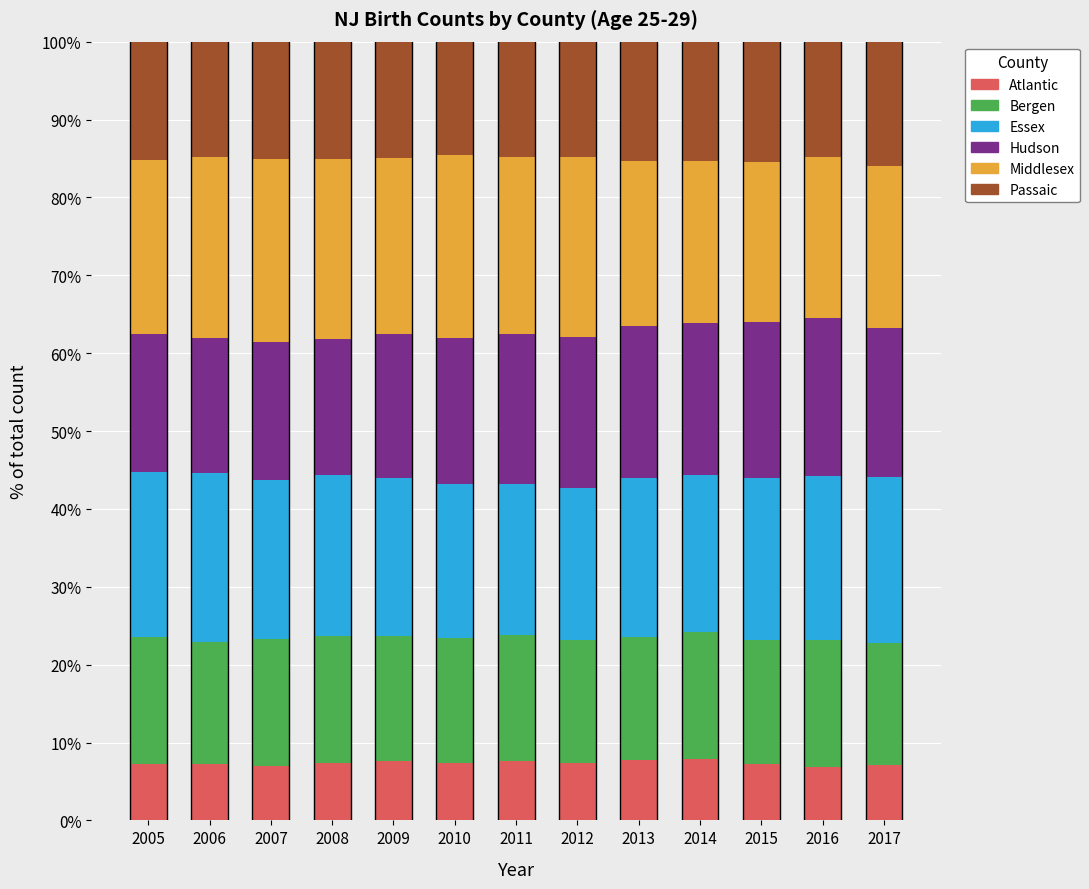

What is the minimum value for Atlantic?

6.9